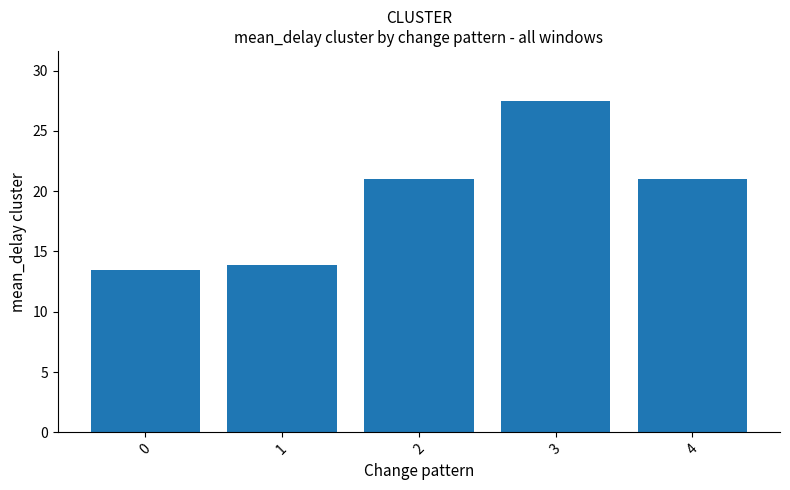

What is the ratio of the value at 3 to the value at 4?

1.3